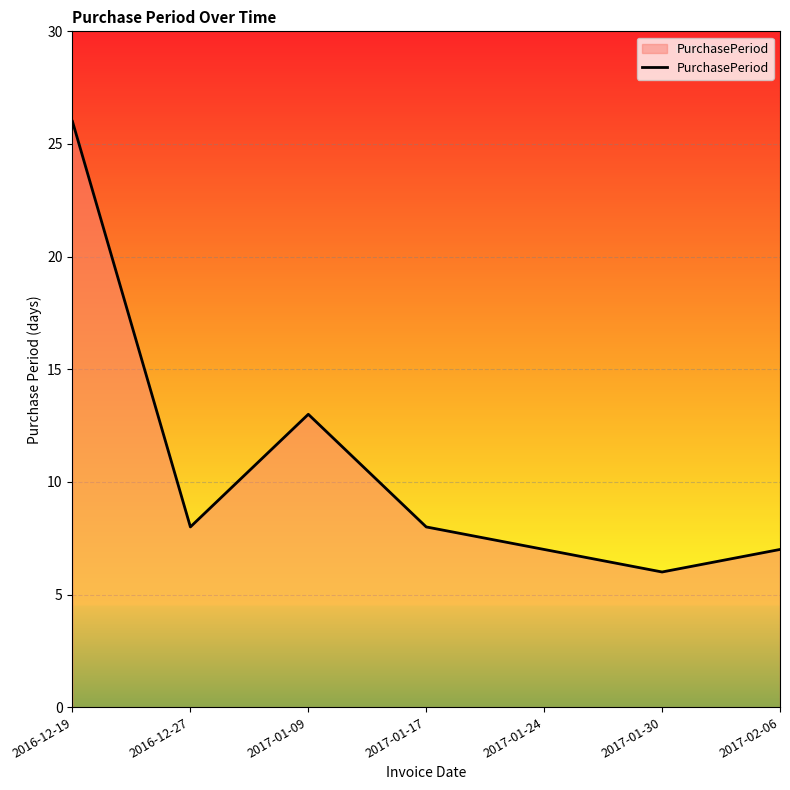

What is the sum of all values?

75